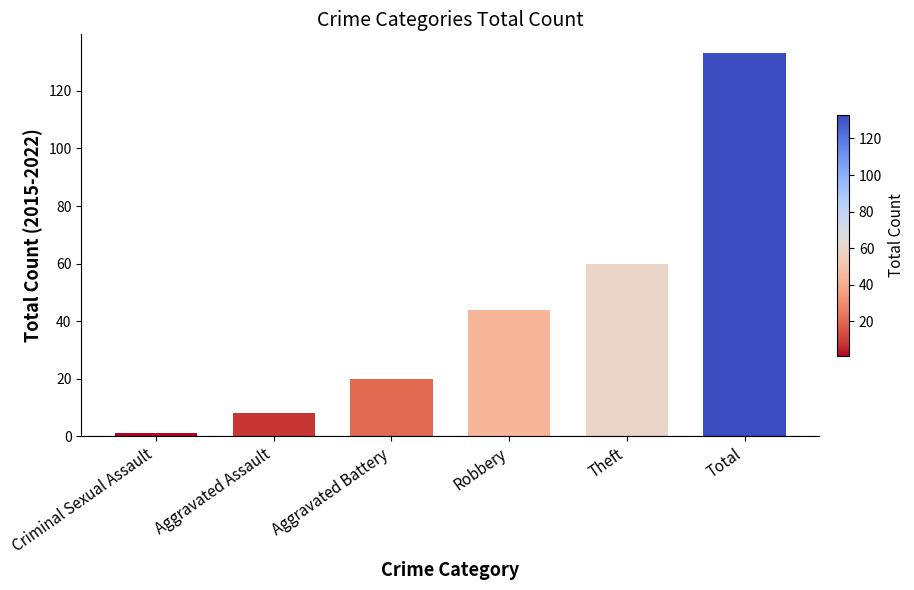

Rank the categories by value from lowest to highest.

Criminal Sexual Assault, Aggravated Assault, Aggravated Battery, Robbery, Theft, Total